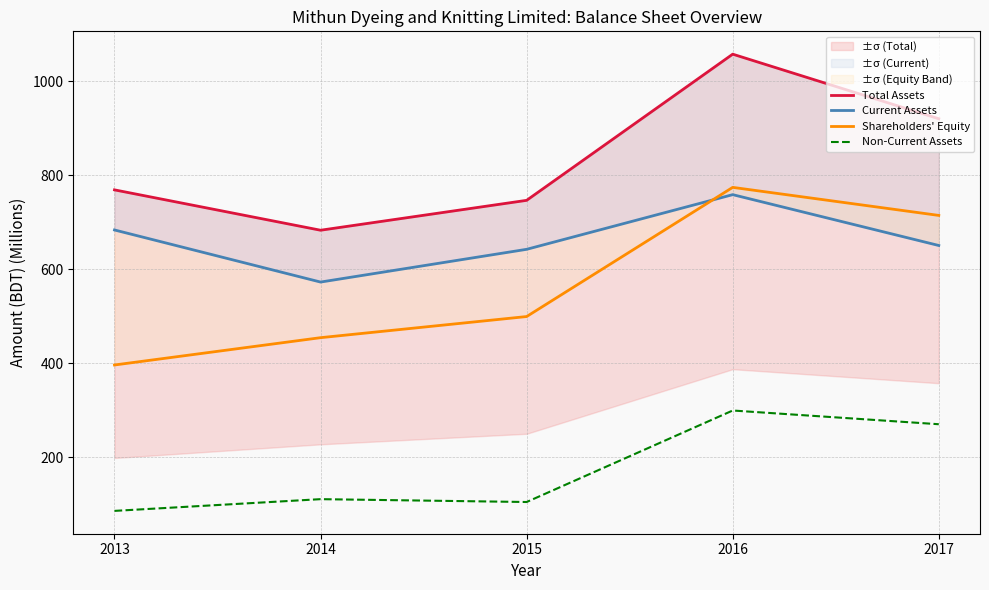

True or false: Non-Current Assets has a value of 161.2 at 2016.

False